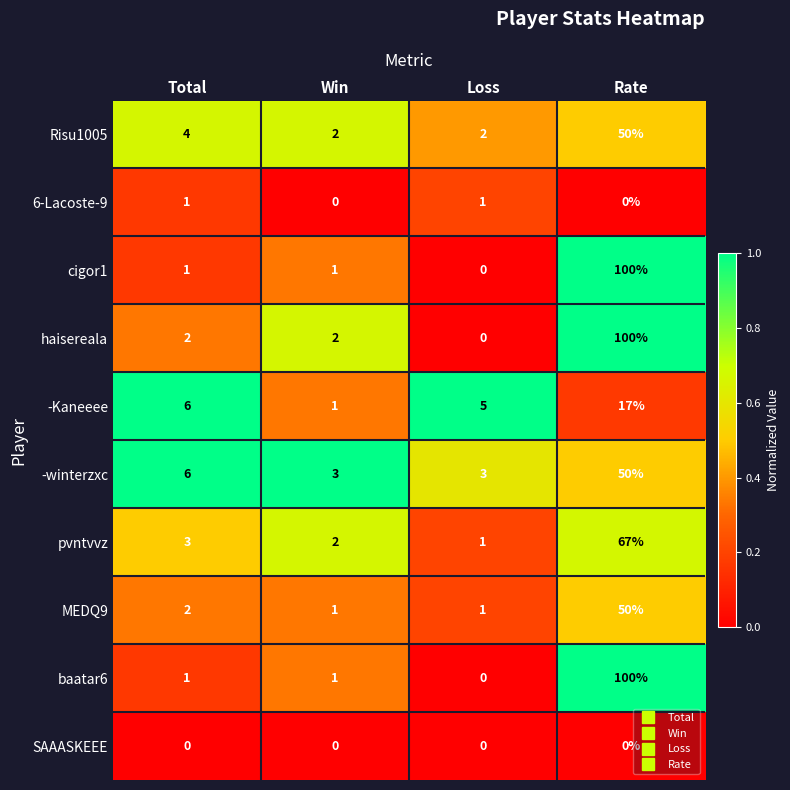

Which series has the largest total across all categories?

haisereala